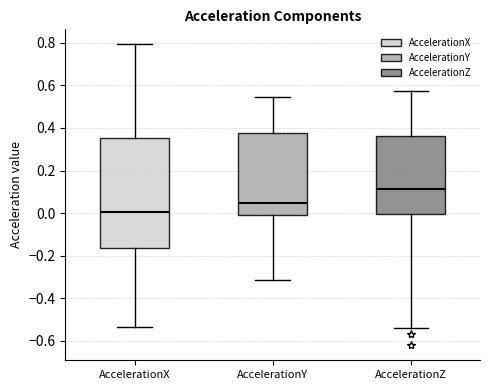

Reading left to right, read every box against the y-axis: the position of its median line, the range the box covers, and the ends of its whiskers. The values are not printed on the chart, so give them approximately, as read against the axis.

AccelerationX: median 0.00, box -0.16 to 0.36, whiskers -0.54 to 0.80
AccelerationY: median 0.04, box 0.00 to 0.38, whiskers -0.32 to 0.54
AccelerationZ: median 0.12, box 0.00 to 0.36, whiskers -0.54 to 0.58